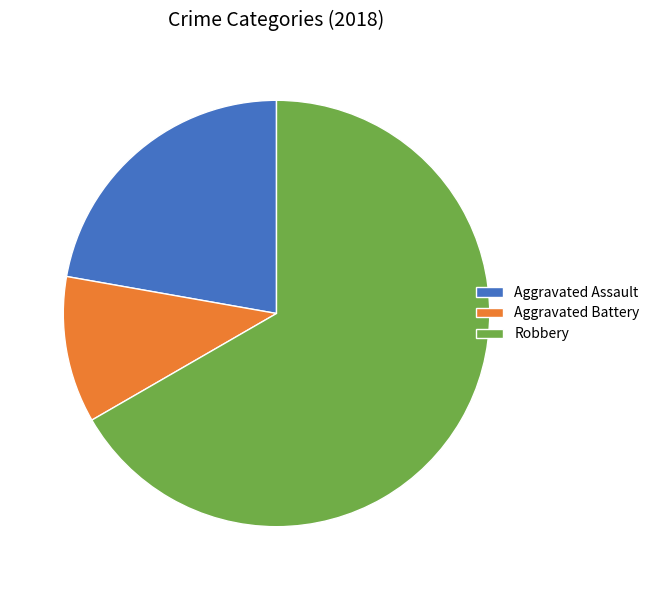

Rank the categories by value from lowest to highest.

Aggravated Battery, Aggravated Assault, Robbery